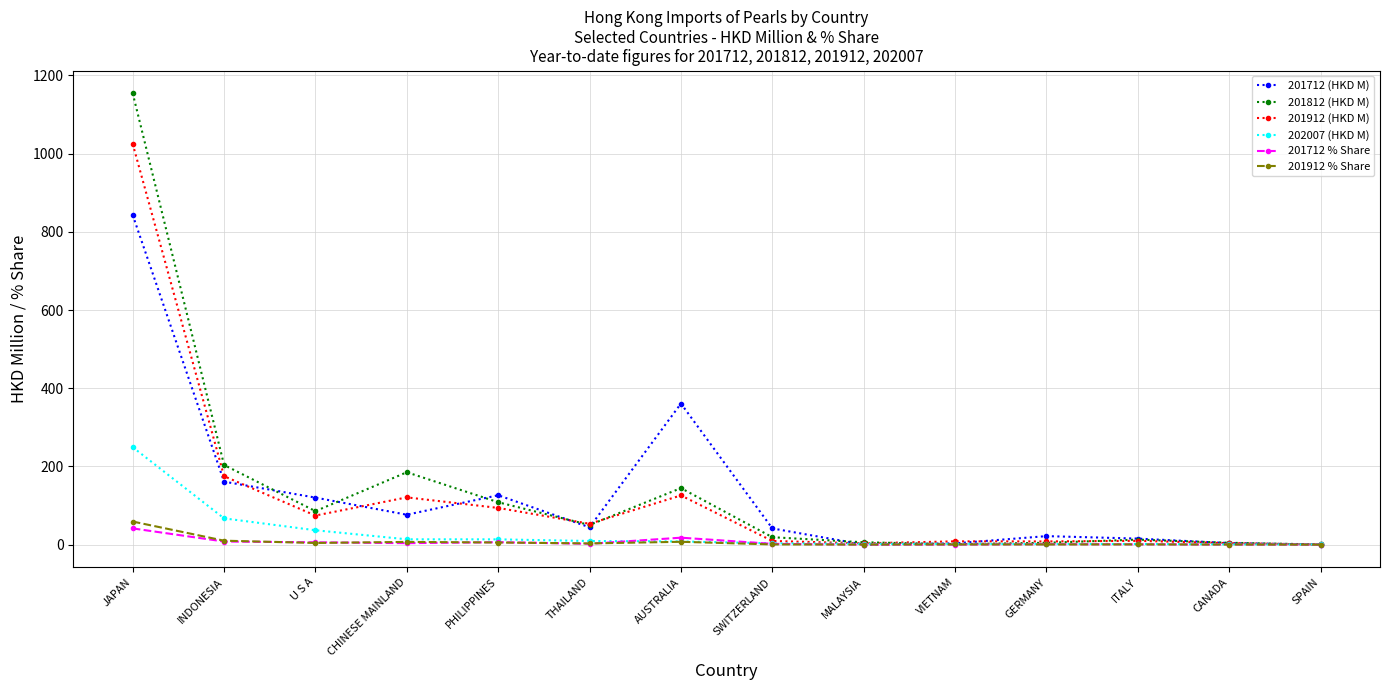

Count the number of data series in this chart.

6